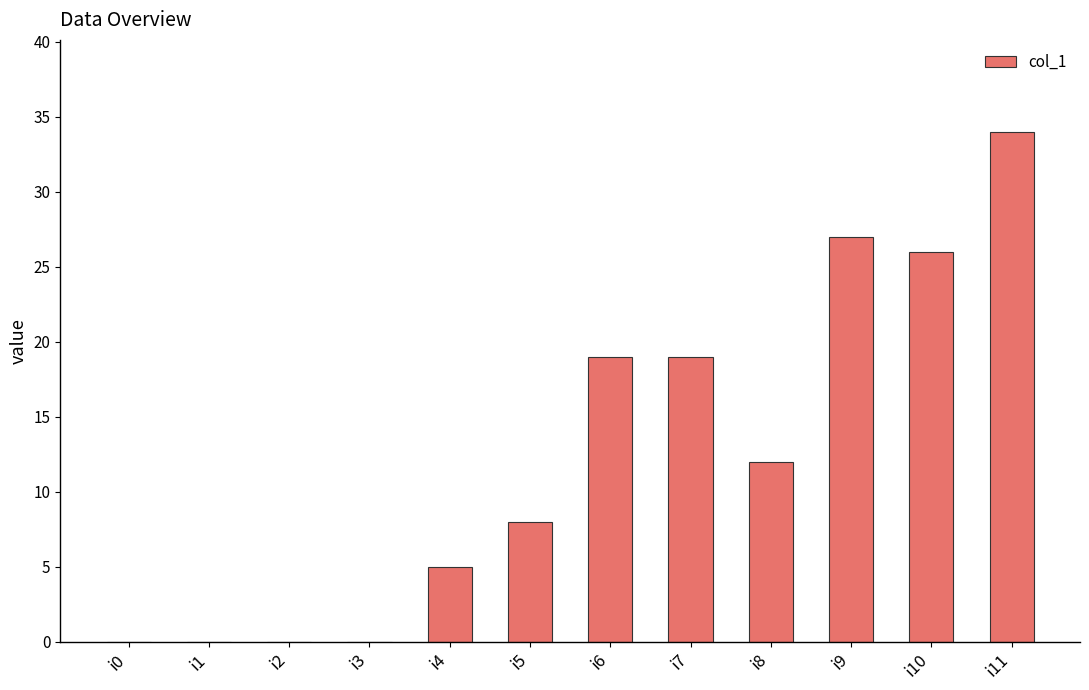

The value at i9 is 14. True or false?

False